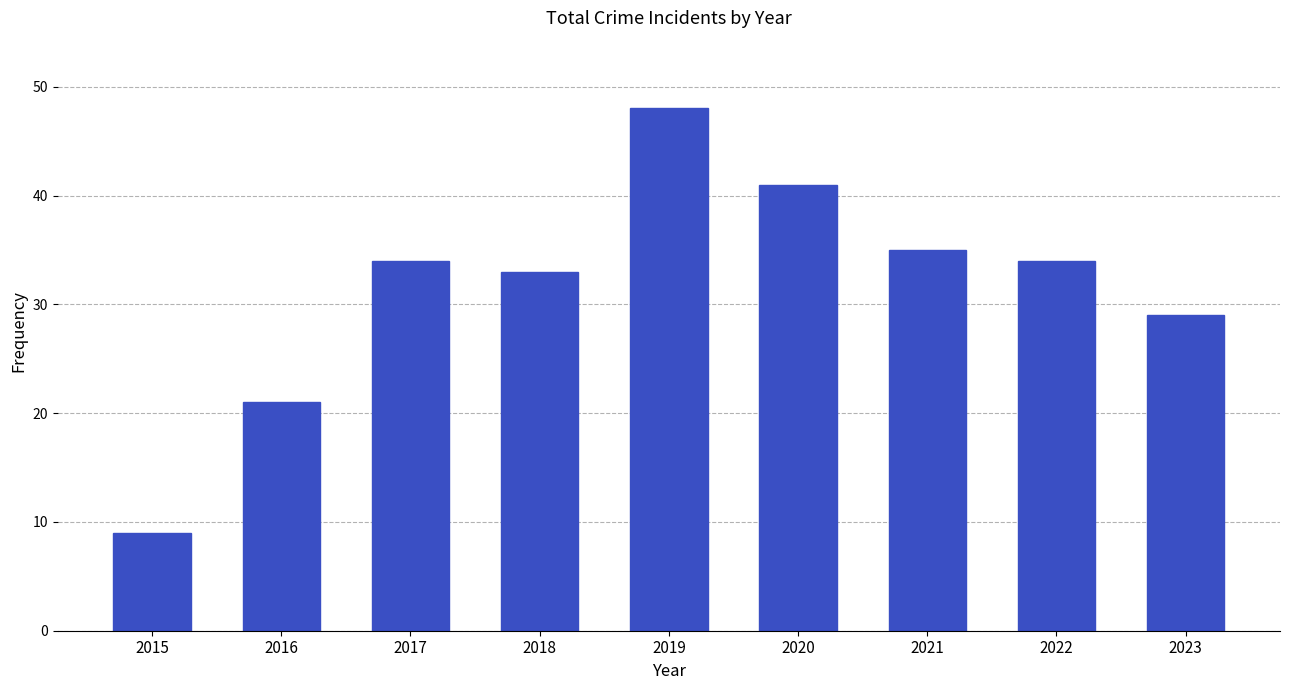

What is the change in value from 2017 to 2018?

-1